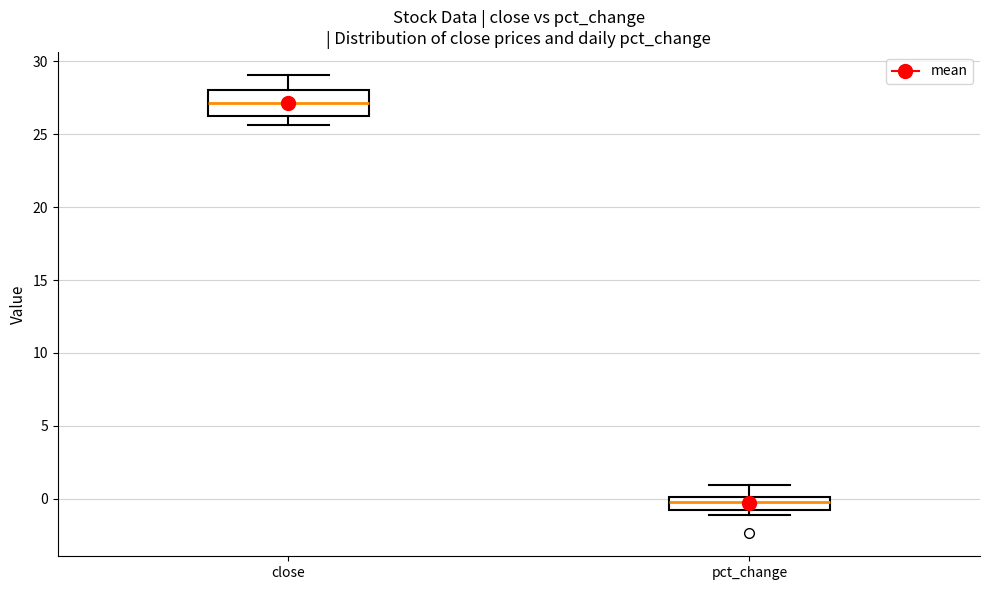

Which box's median line is the highest?

close